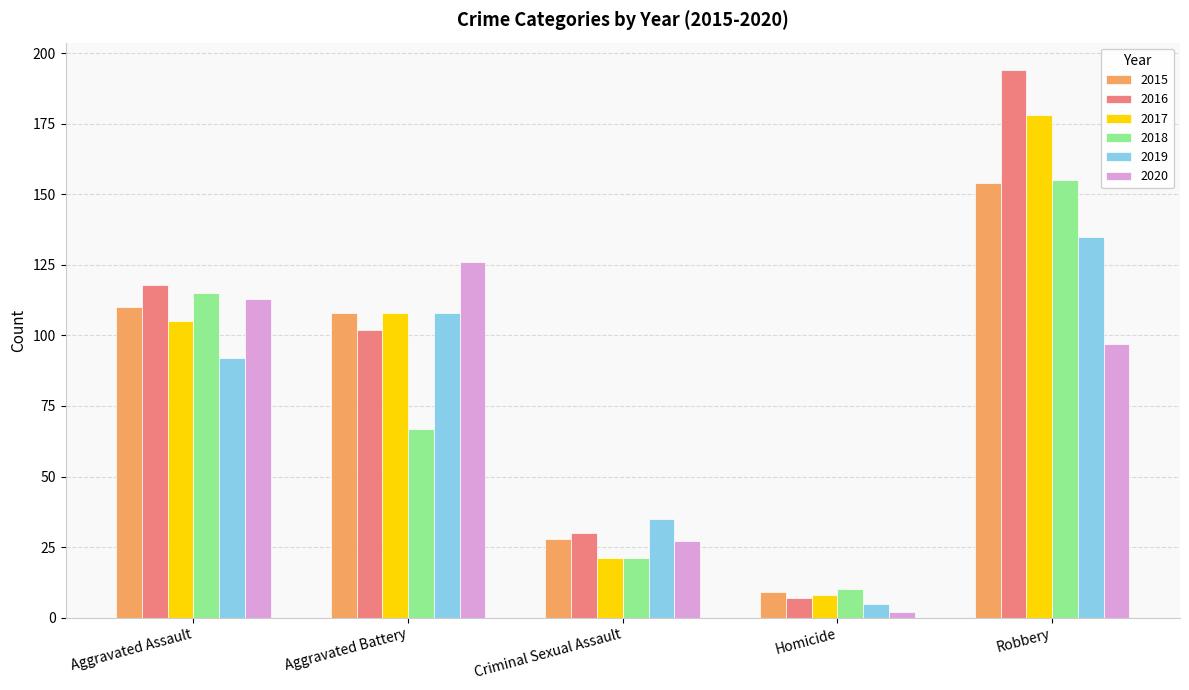

What position from the right is Criminal Sexual Assault?

3